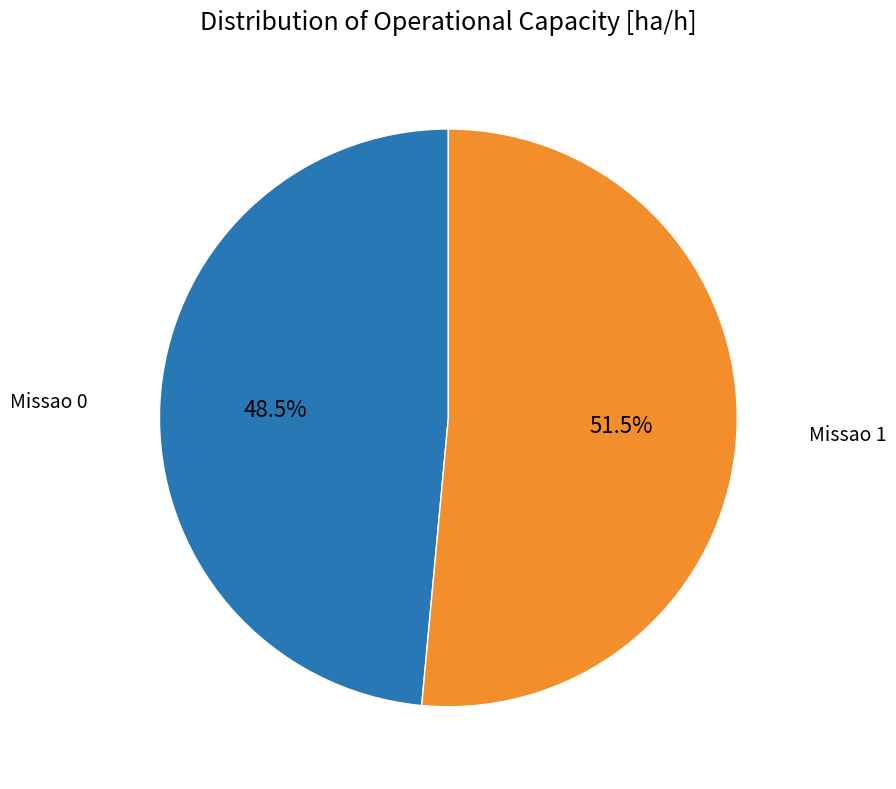

How many segments does this pie chart have?

2